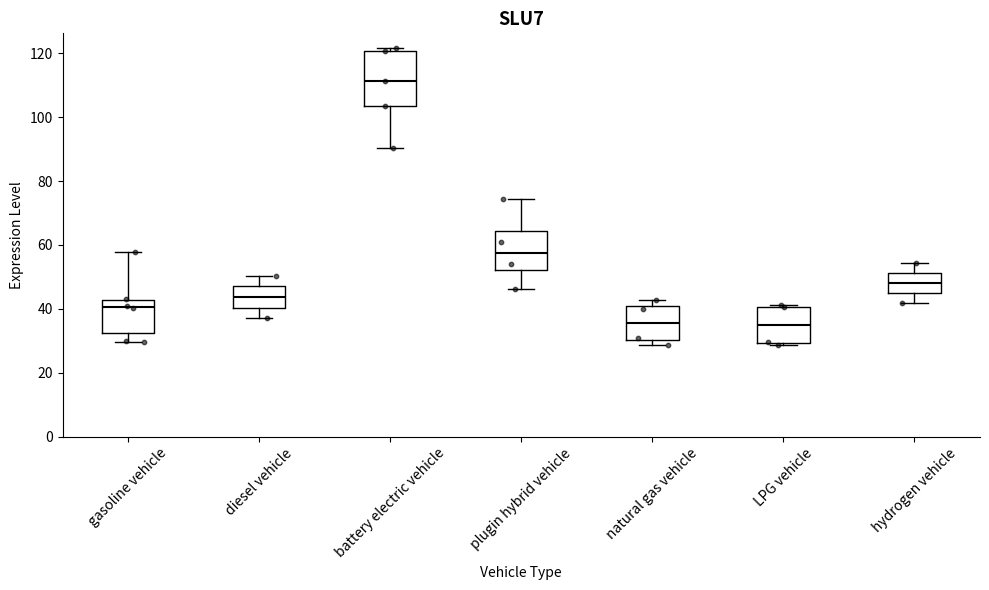

Reading left to right, read every box against the y-axis: the position of its median line, the range the box covers, and the ends of its whiskers. The values are not printed on the chart, so give them approximately, as read against the axis.

gasoline vehicle: median 40, box 32 to 42, whiskers 30 to 58
diesel vehicle: median 44, box 40 to 48, whiskers 38 to 50
battery electric vehicle: median 112, box 104 to 120, whiskers 90 to 122
plugin hybrid vehicle: median 58, box 52 to 64, whiskers 46 to 74
natural gas vehicle: median 36, box 30 to 40, whiskers 28 to 42
LPG vehicle: median 34, box 30 to 40, whiskers 28 to 42
hydrogen vehicle: median 48, box 46 to 52, whiskers 42 to 54